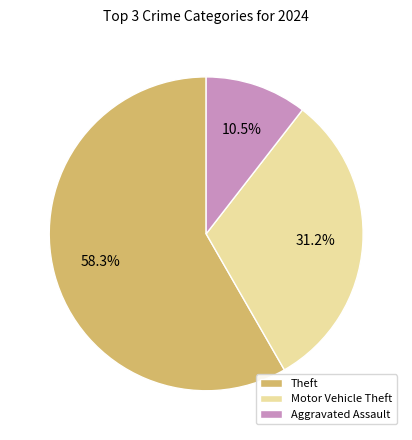

To the nearest percent, what is the difference between the largest and smallest slice percentages?

48%